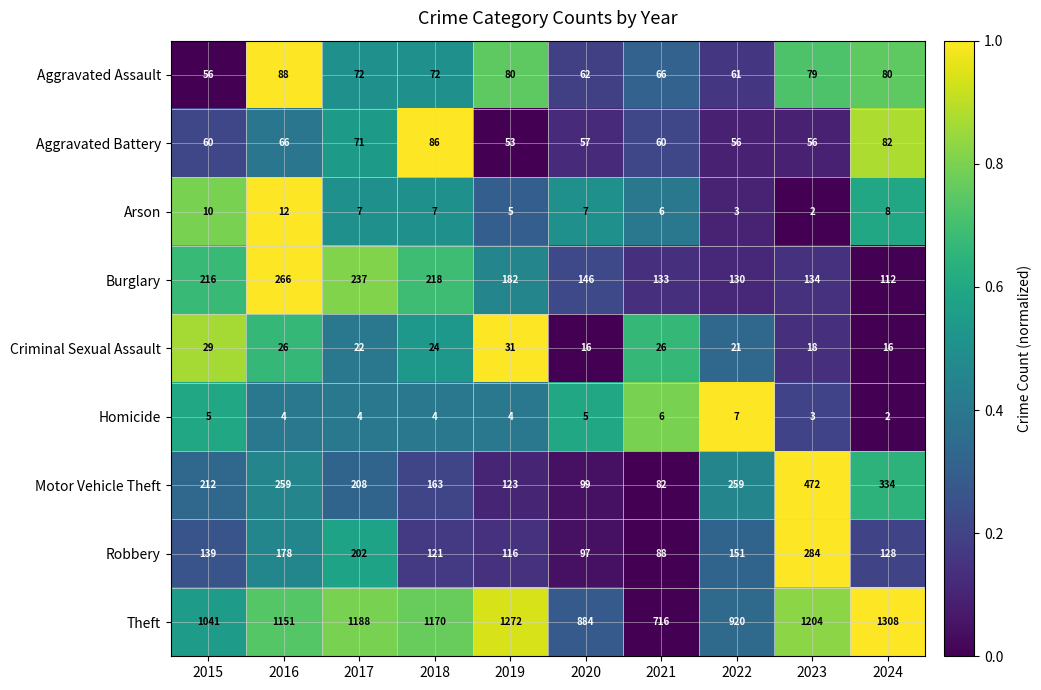

Is it true that Robbery equals 201 at 2019?

False